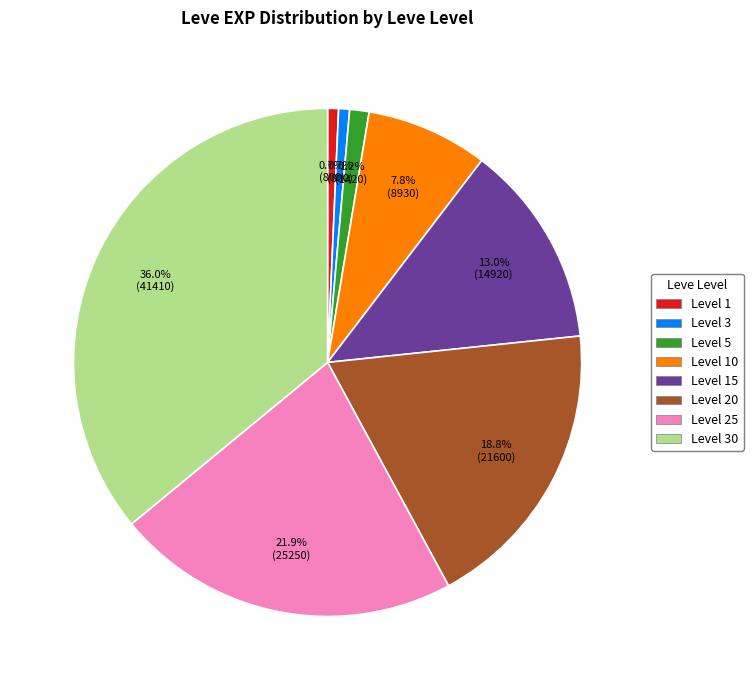

Is there a majority slice in this chart?

No